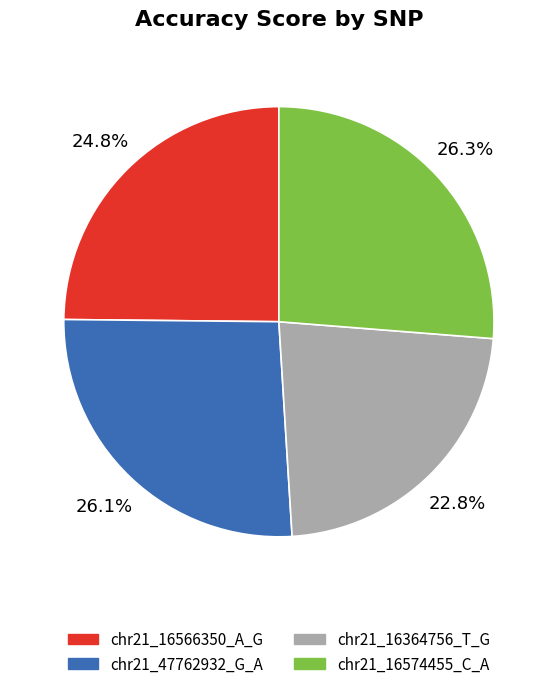

How many segments does this pie chart have?

4